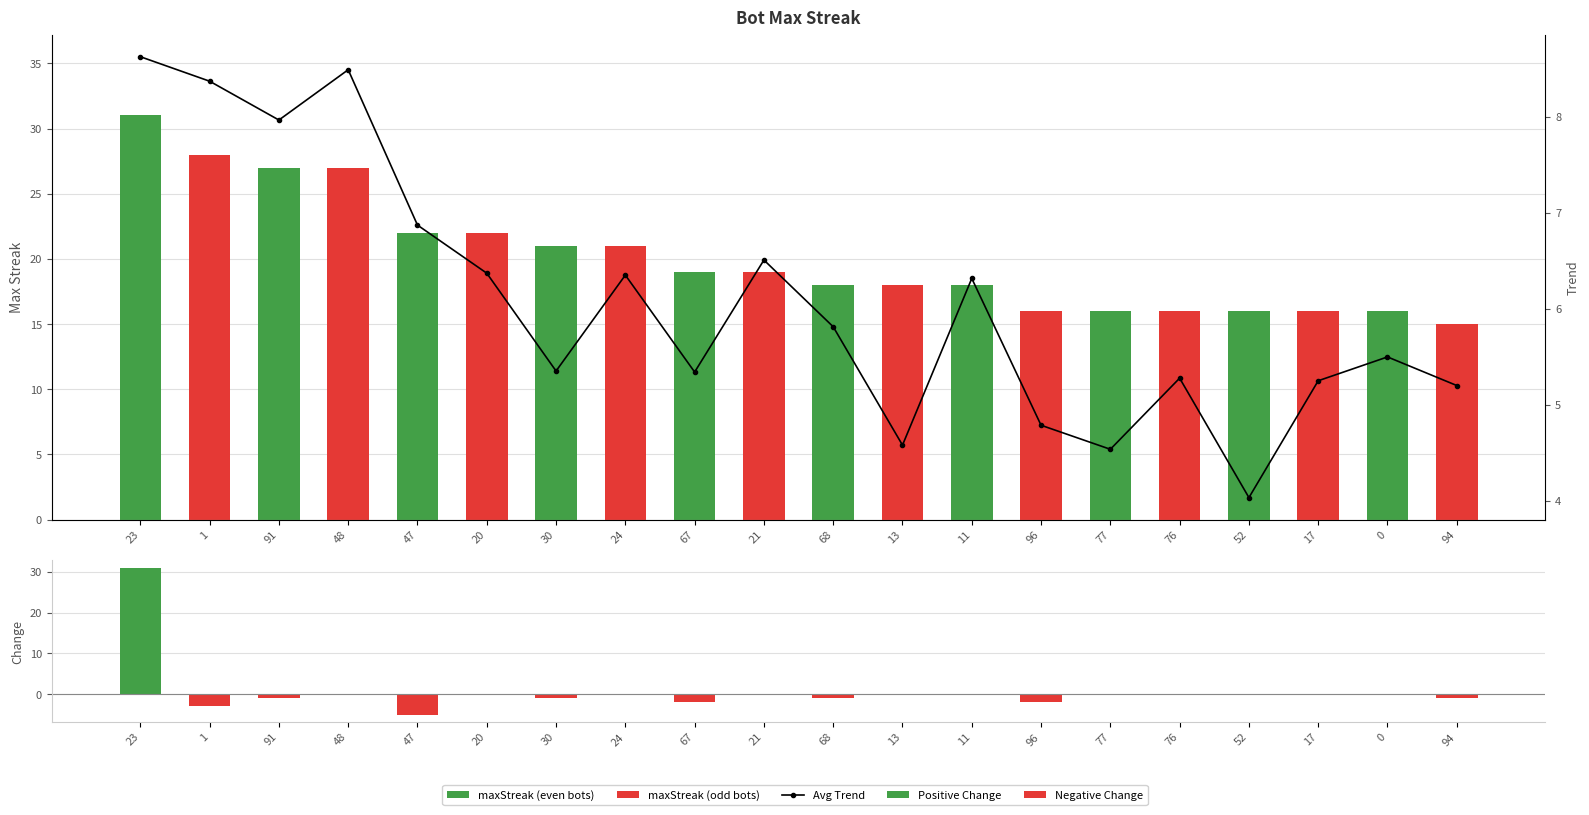

At which category is the sum across all series the highest?

23